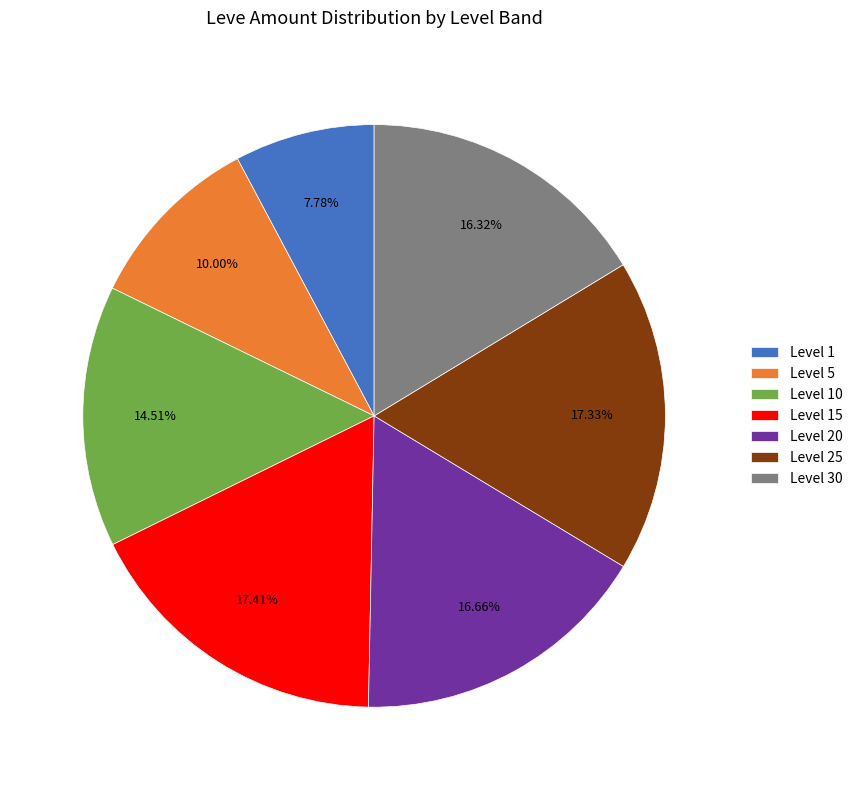

What is the ratio of the value at Level 15 to the value at Level 30?

1.1